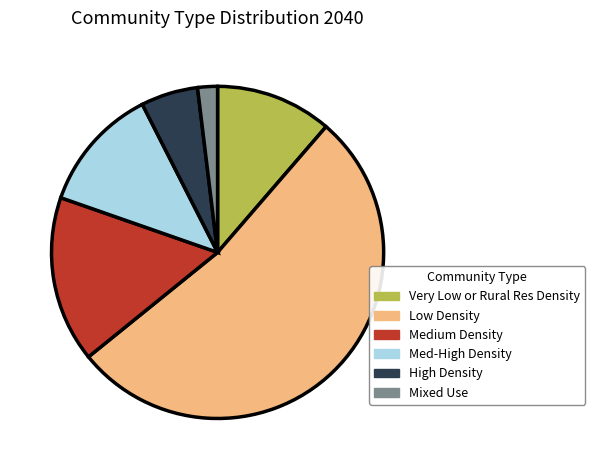

Rank the categories by value from lowest to highest.

Mixed Use, High Density, Very Low or Rural Res Density, Med-High Density, Medium Density, Low Density